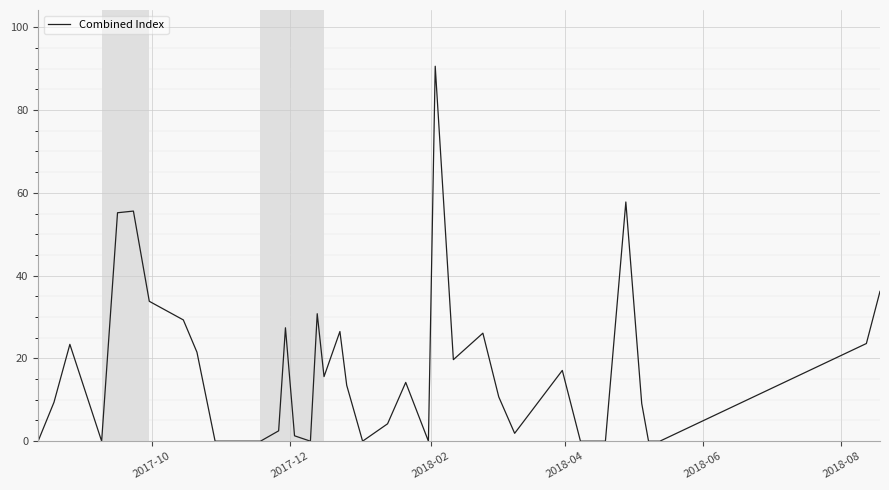

Does the chart have visible grid lines?

Yes